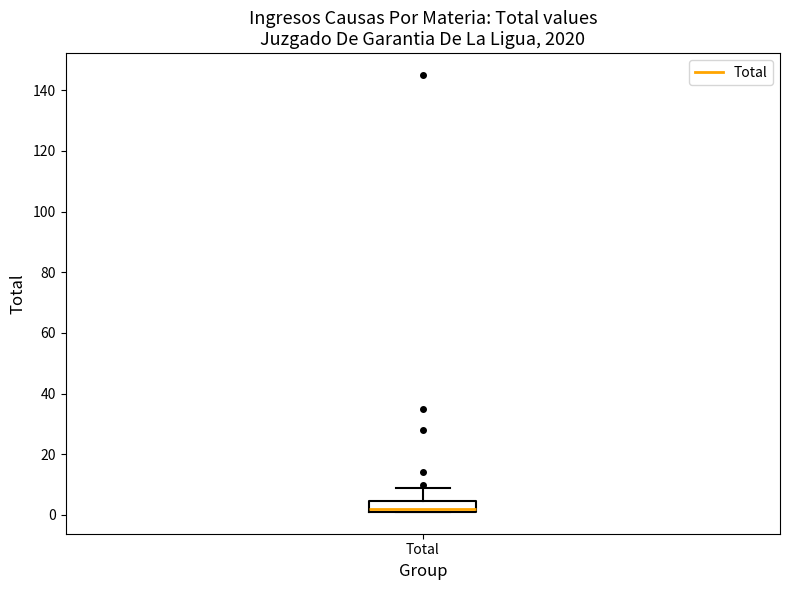

Where is the upper edge of the box for Total on the y-axis? The values are not printed on the chart, so give them approximately, as read against the axis.

4